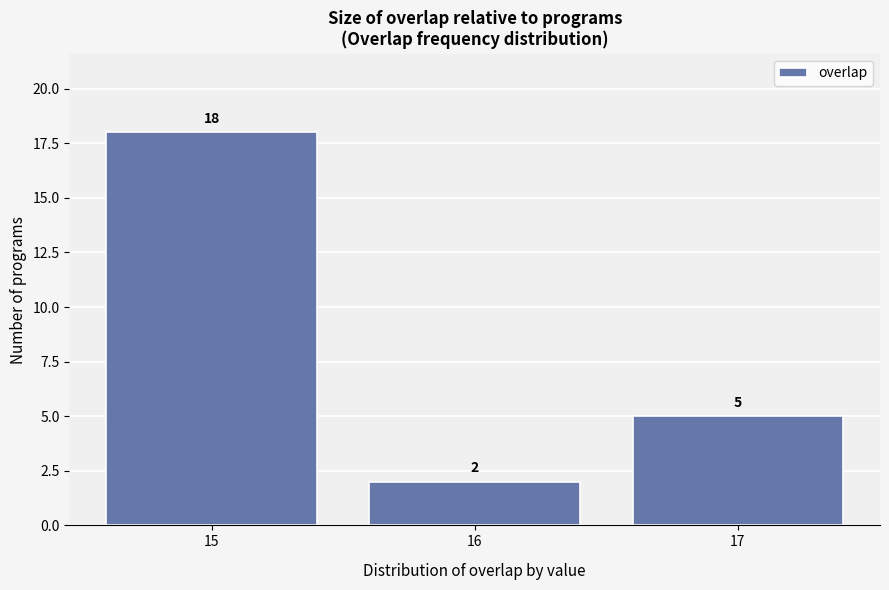

Reading left to right, list every bar in this chart as the range it spans on the x-axis followed by its height.

14.5 to 15.5: 18
15.5 to 16.5: 2
16.5 to 17.5: 5